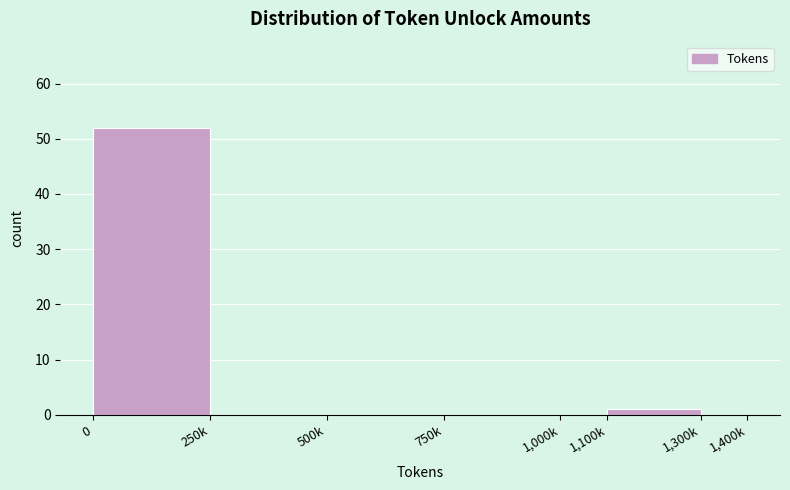

Reading right to left, what are all the values shown in this chart?

1,300k=0	1,100k=1	1,000k=0	750k=0	500k=0	250k=0	0=52